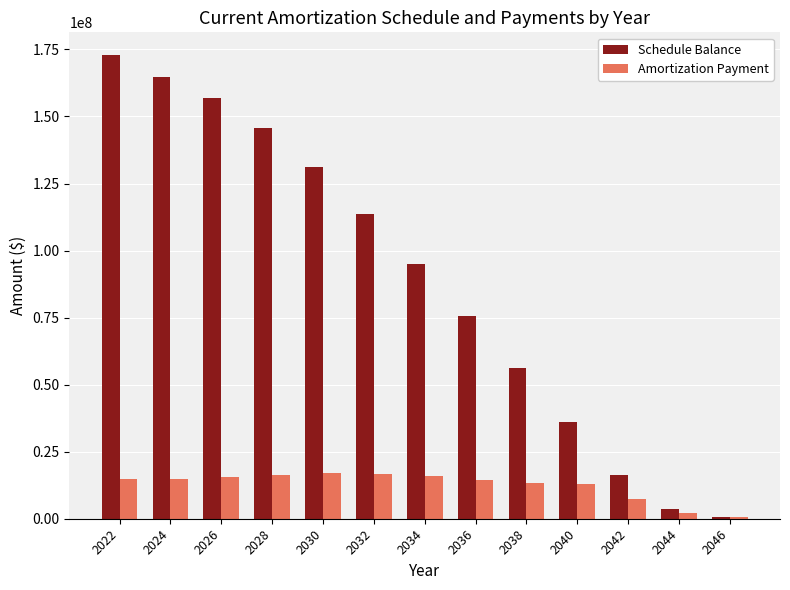

What is the spread (max minus min) of values at 2026?

141129475